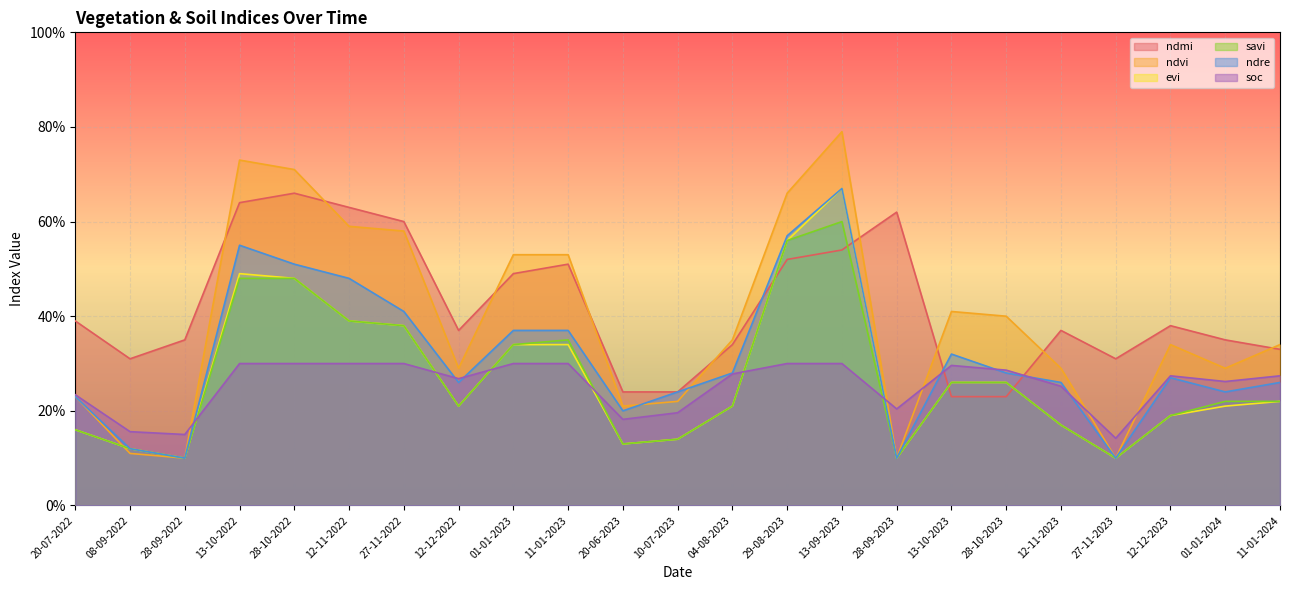

The value of ndre at 28-09-2022 is 0.2. True or false?

False